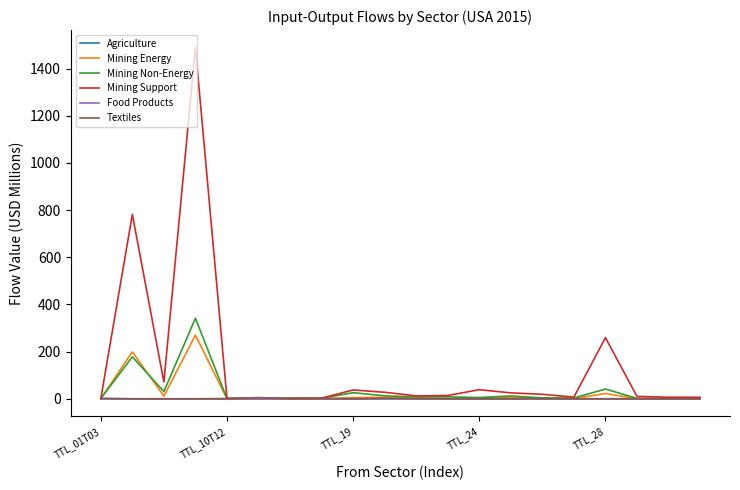

What is the maximum value for Mining Energy?

269.9